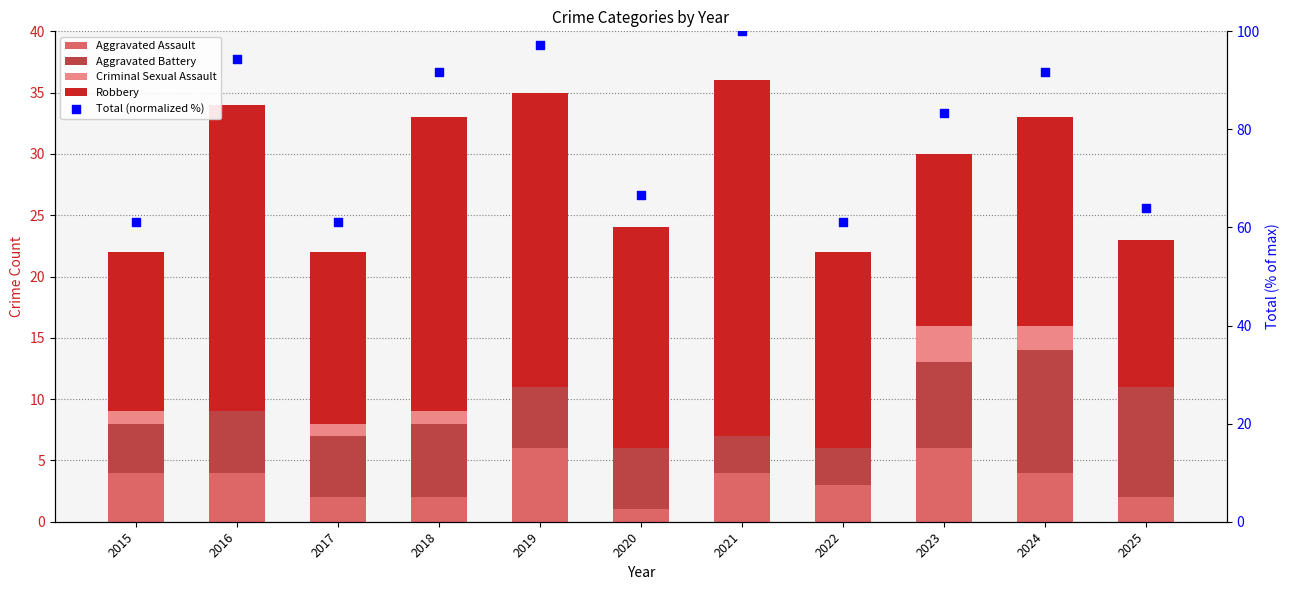

Which series contains the highest Y value?

Total (normalized %)